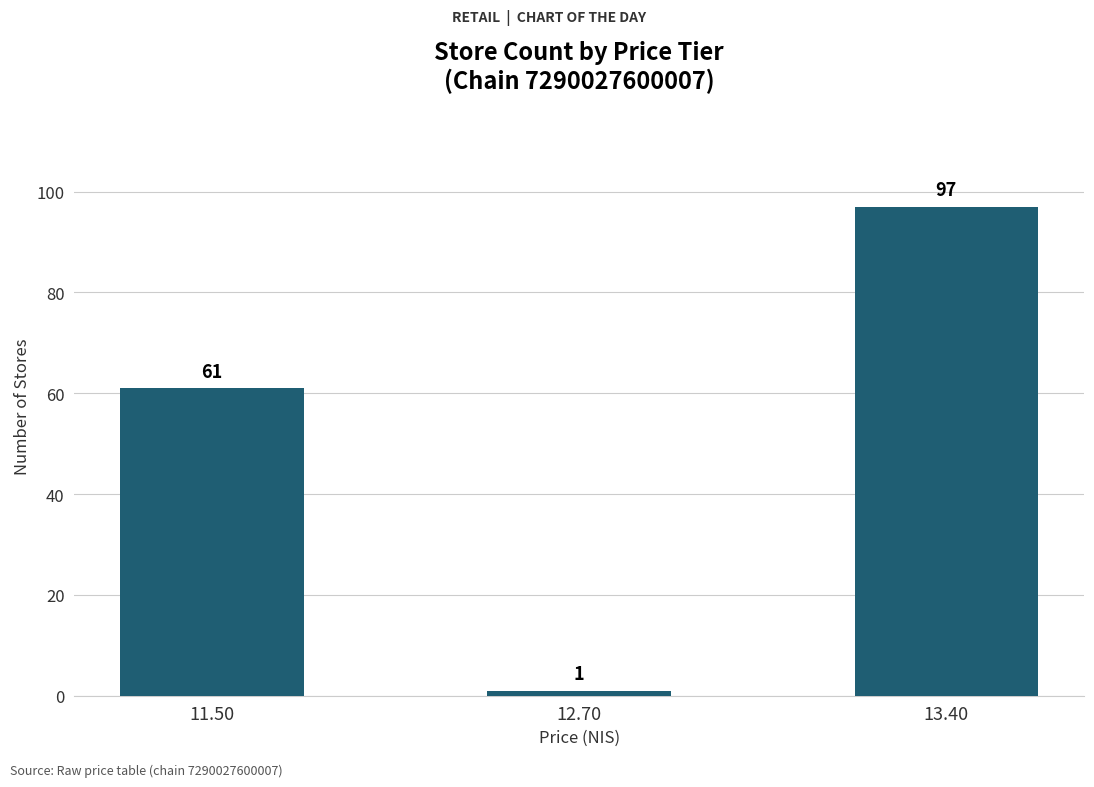

At which label is the value closest to 49?

11.50